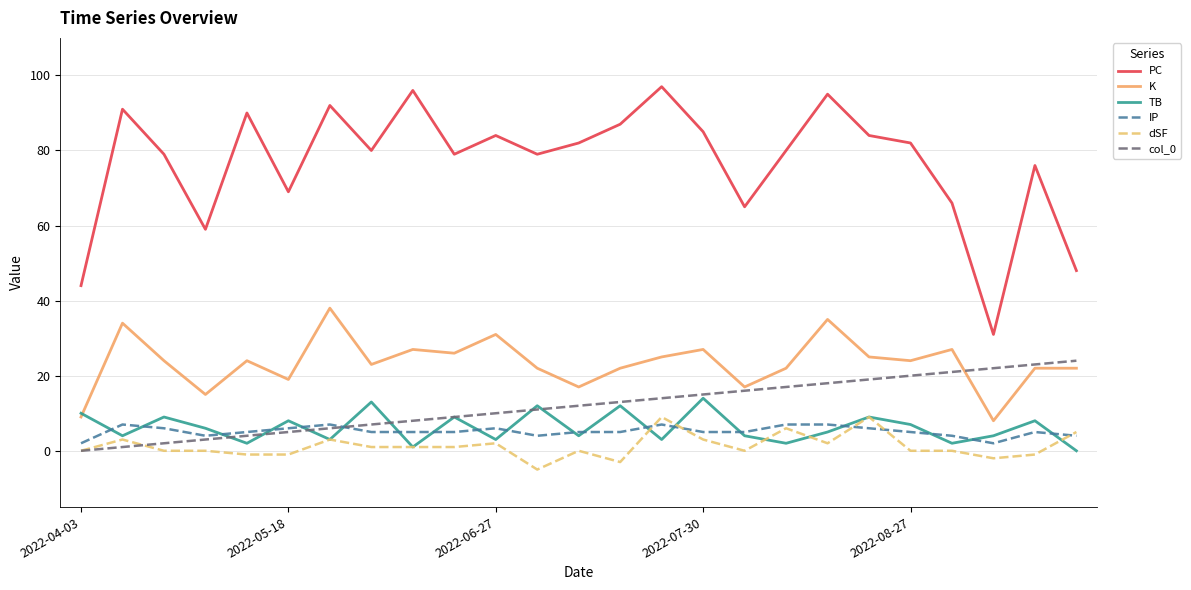

Which series has the largest total across all categories?

PC